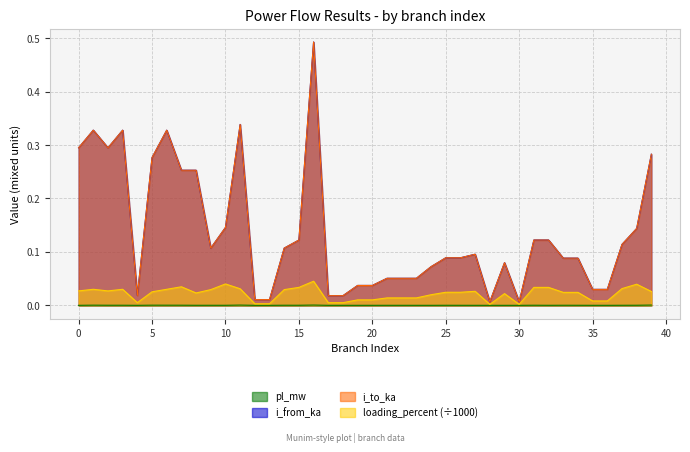

The value of loading_percent at 11 is 0.0. True or false?

True